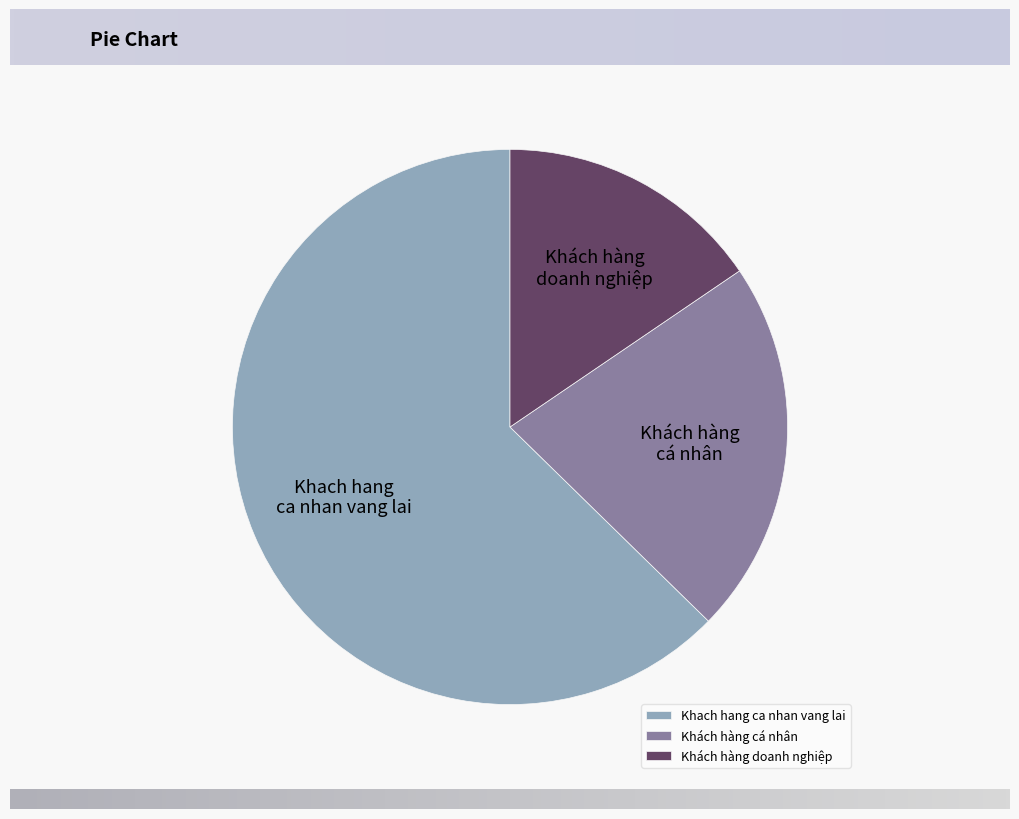

Is there any slice that represents more than half of the pie?

Yes